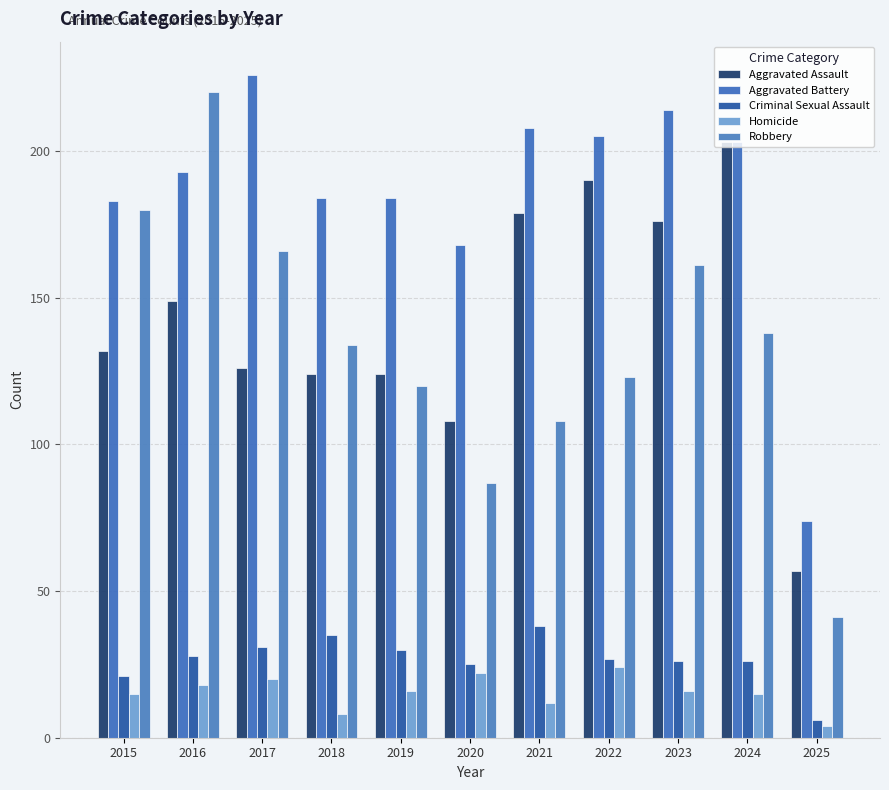

How many groups of bars are there?

11